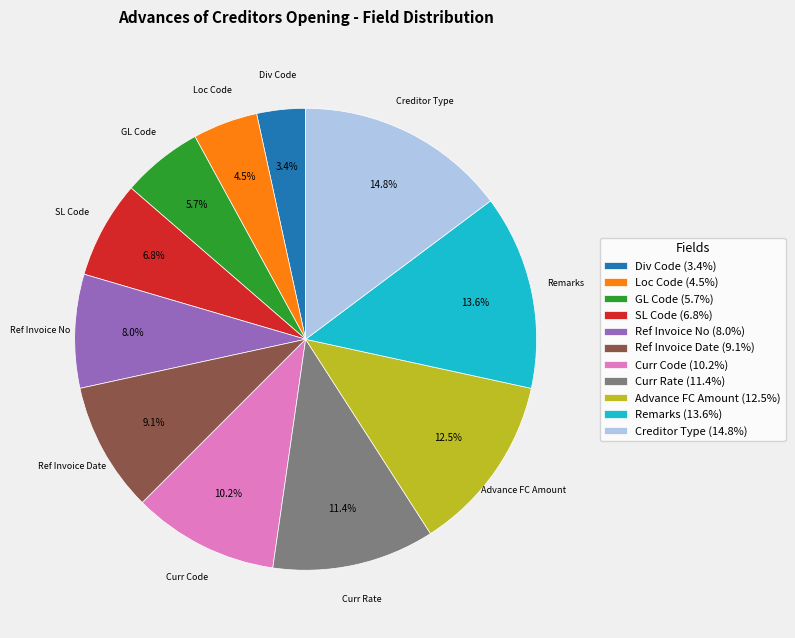

True or false: Creditor Type accounts for 15% of the total.

True